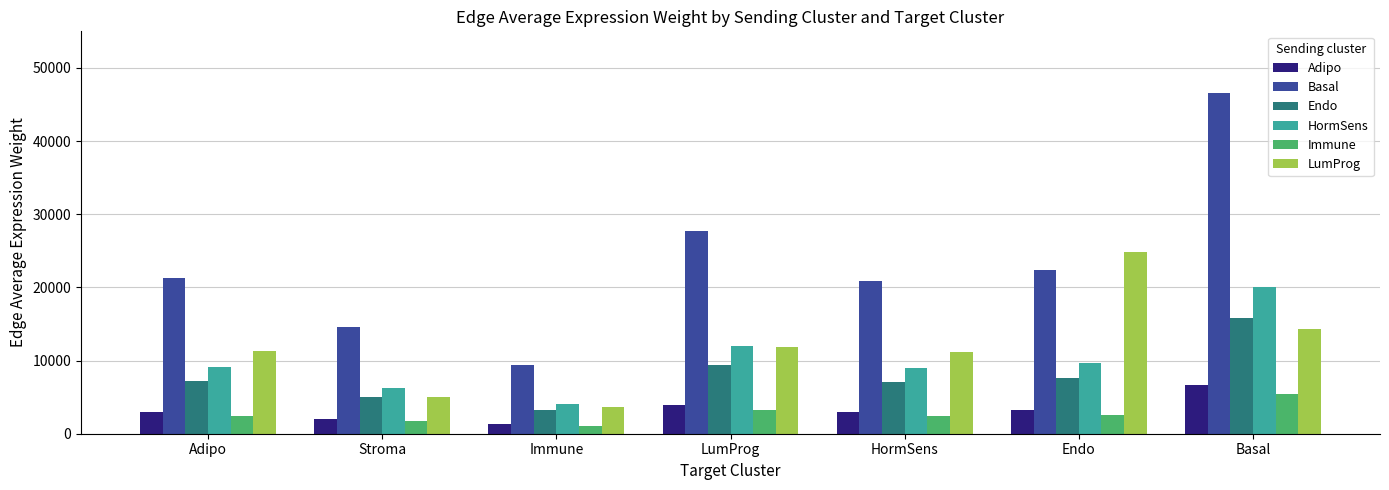

Which series has the widest spread of values?

Basal